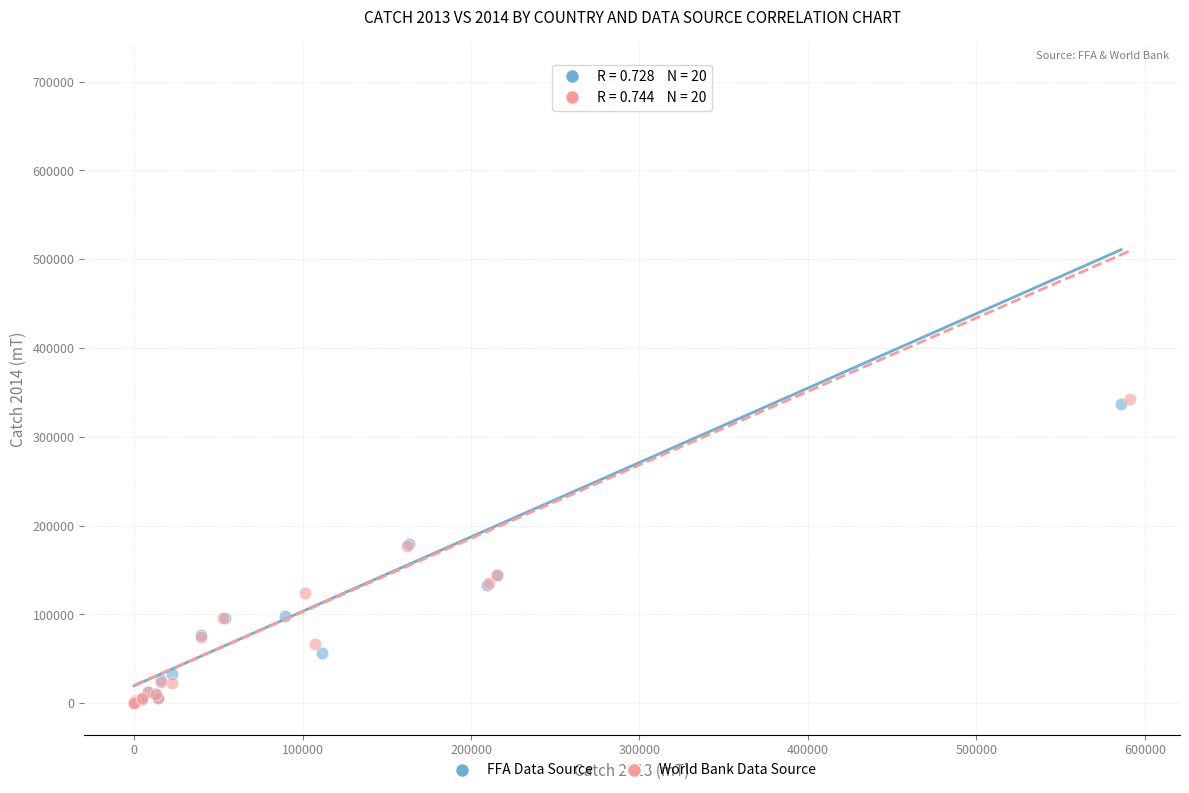

Which series has the largest Y range (max minus min)?

FFA Data Source